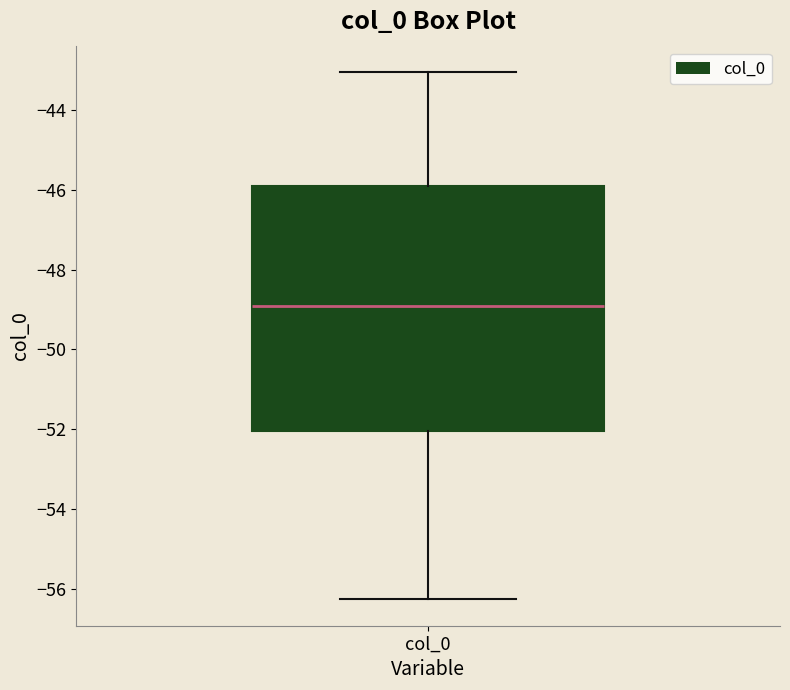

Where does the median line of the box for col_0 sit on the y-axis? The values are not printed on the chart, so give them approximately, as read against the axis.

-49.0